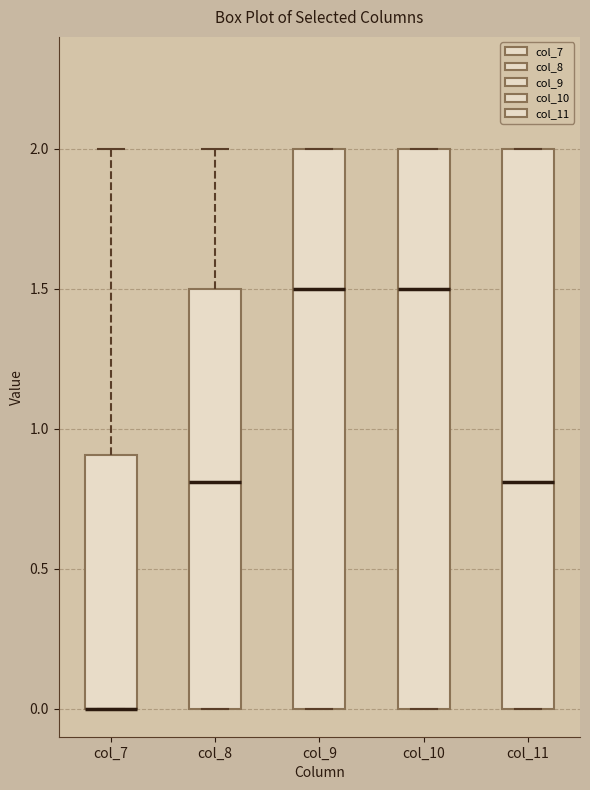

Reading left to right, transcribe this box plot: for each box, give where its median line is, the range the box spans, and where its two whiskers end, as read against the y-axis. The values are not printed on the chart, so give them approximately, as read against the axis.

col_7: median 0.0 (drawn on the box's lower edge), box 0.0 to 0.9, whiskers 0.0 to 2.0
col_8: median 0.8, box 0.0 to 1.5, whiskers 0.0 to 2.0
col_9: median 1.5, box 0.0 to 2.0, whiskers 0.0 to 2.0
col_10: median 1.5, box 0.0 to 2.0, whiskers 0.0 to 2.0
col_11: median 0.8, box 0.0 to 2.0, whiskers 0.0 to 2.0